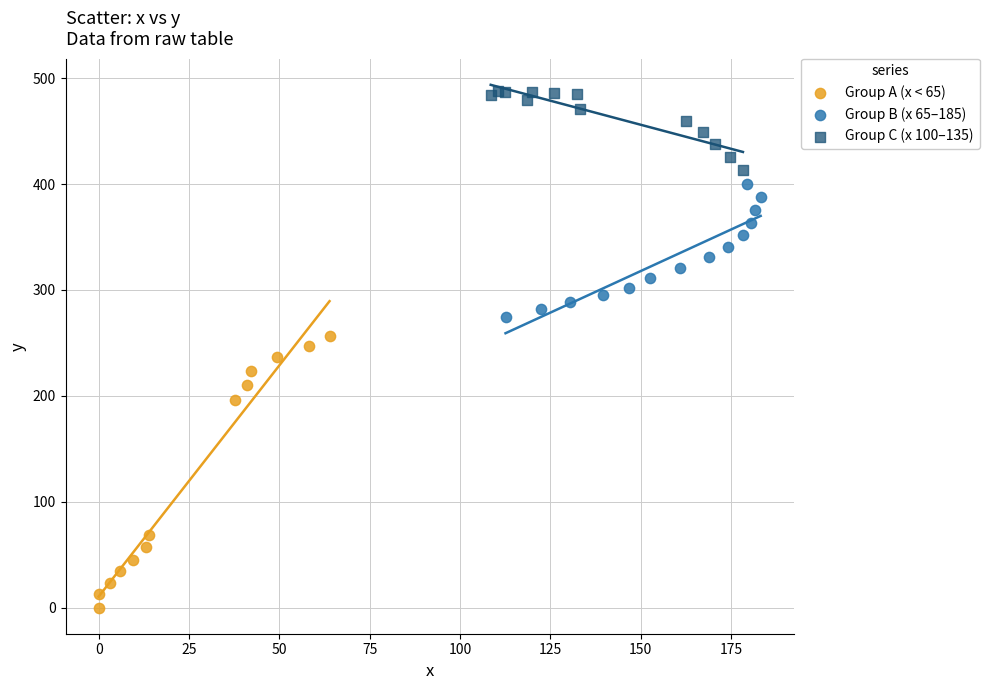

Which series has the largest Y range (max minus min)?

Group A (x < 65)